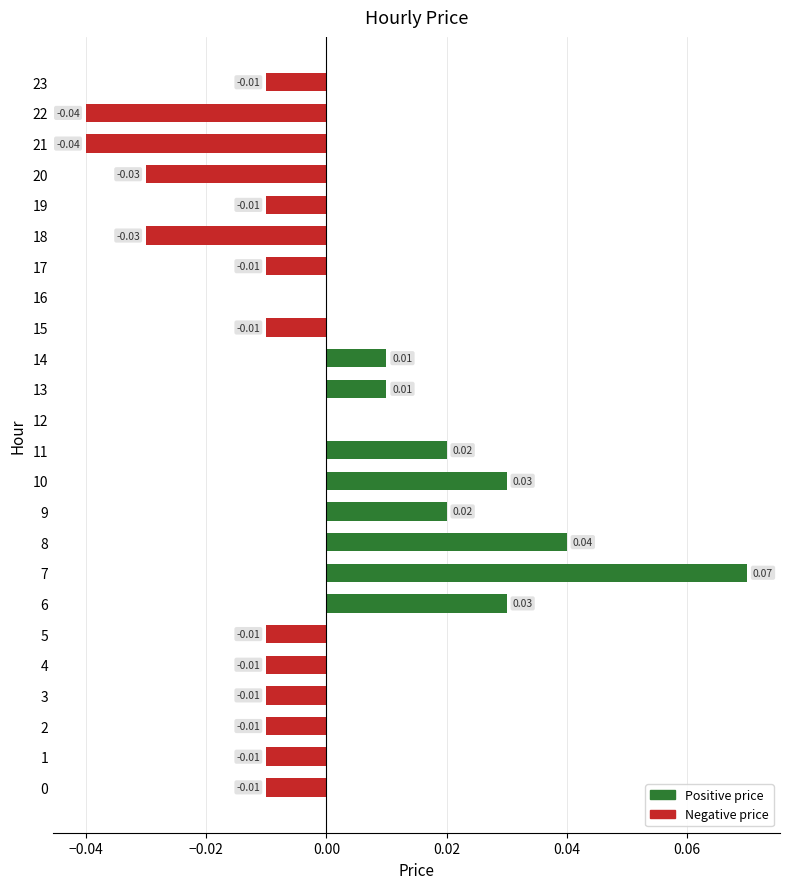

Reading left to right, extract all data points from this chart.

Positive price: 0.0	0.0	0.0	0.0	0.0	0.0	0.0	0.1	0.0	0.0	0.0	0.0	0.0	0.0	0.0	0.0	0.0	0.0	0.0	0.0	0.0	0.0	0.0	0.0
Negative price: -0.0	-0.0	-0.0	-0.0	-0.0	-0.0	0.0	0.0	0.0	0.0	0.0	0.0	0.0	0.0	0.0	-0.0	0.0	-0.0	-0.0	-0.0	-0.0	-0.0	-0.0	-0.0